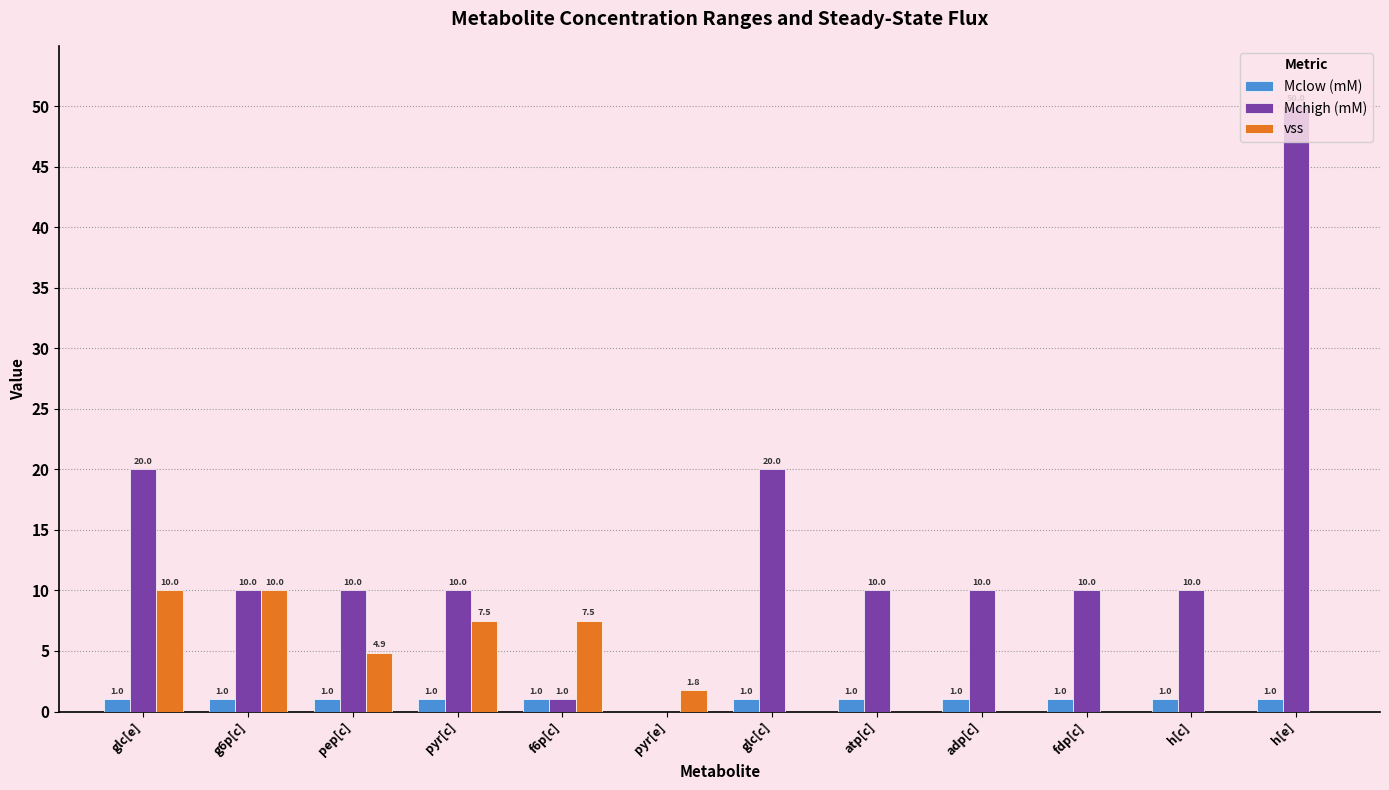

What is the sum of the Mclow (mM) values at glc[c] and glc[e]?

2.0